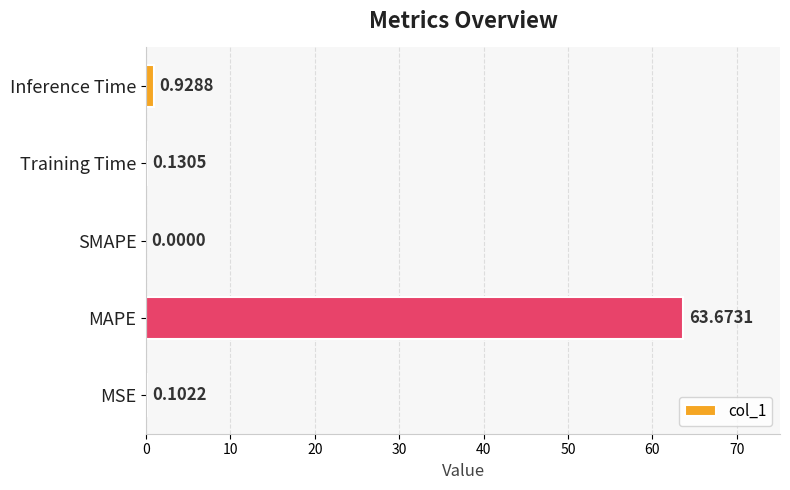

Where is the data nearest to the value 31?

Inference Time